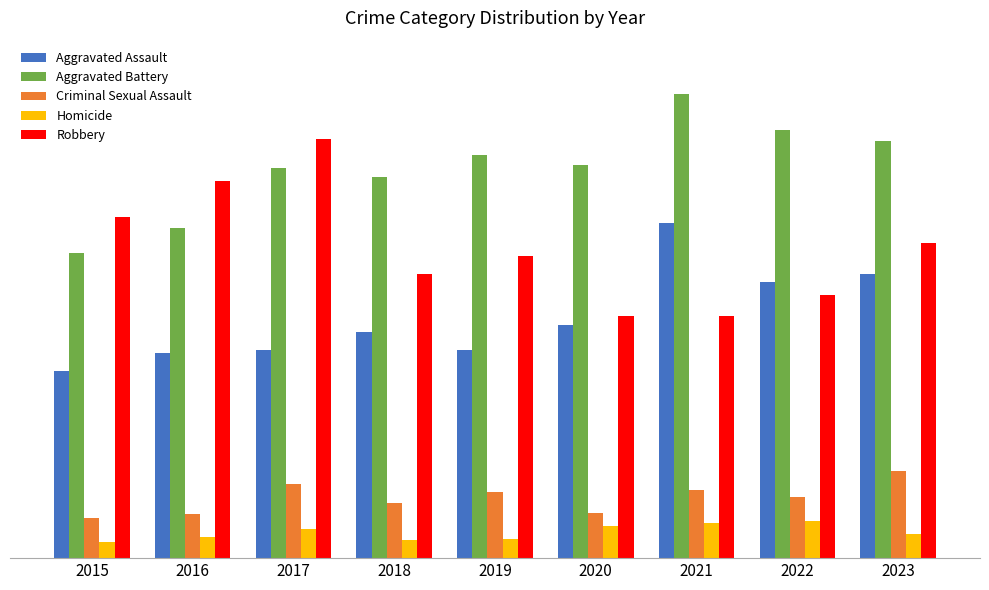

The Aggravated Assault series shows 116 at 2015. True or false?

True